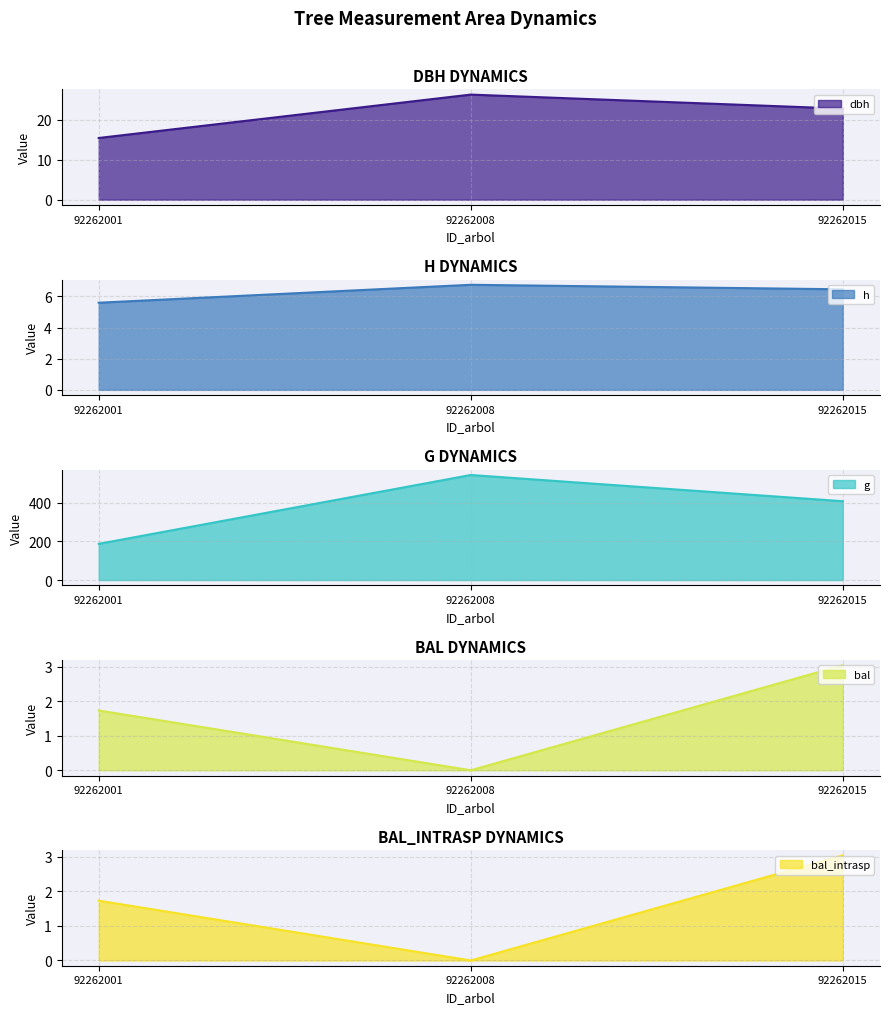

Between 92262001 and 92262015, which series saw the biggest shift?

g